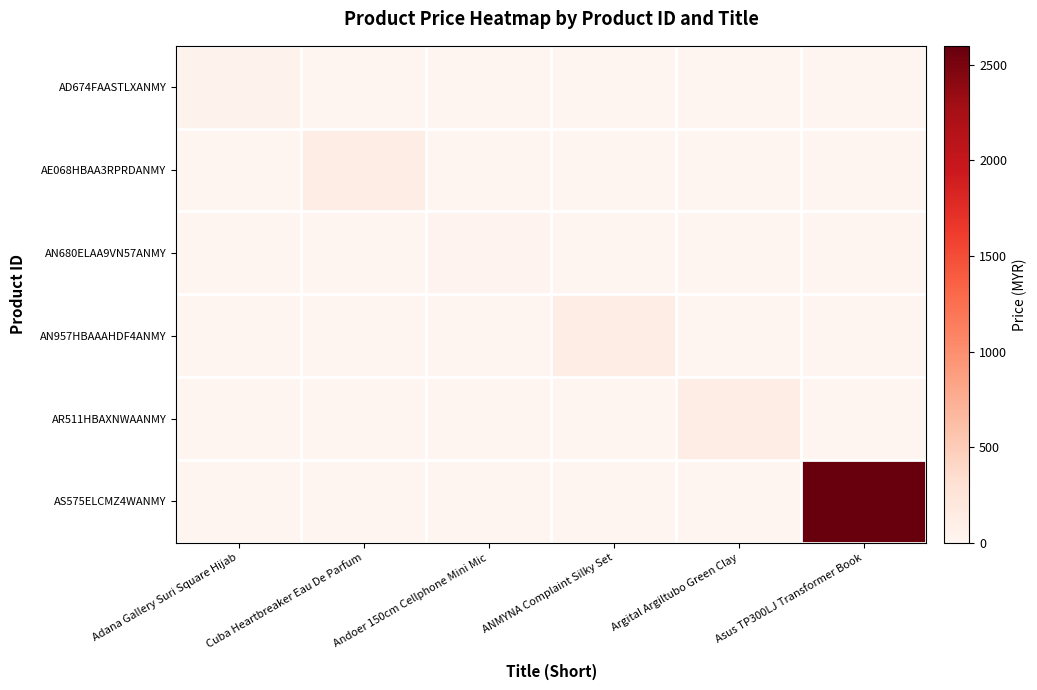

Between Cuba Heartbreaker Eau De Parfum and ANMYNA Complaint Silky Set, which is larger?

Cuba Heartbreaker Eau De Parfum